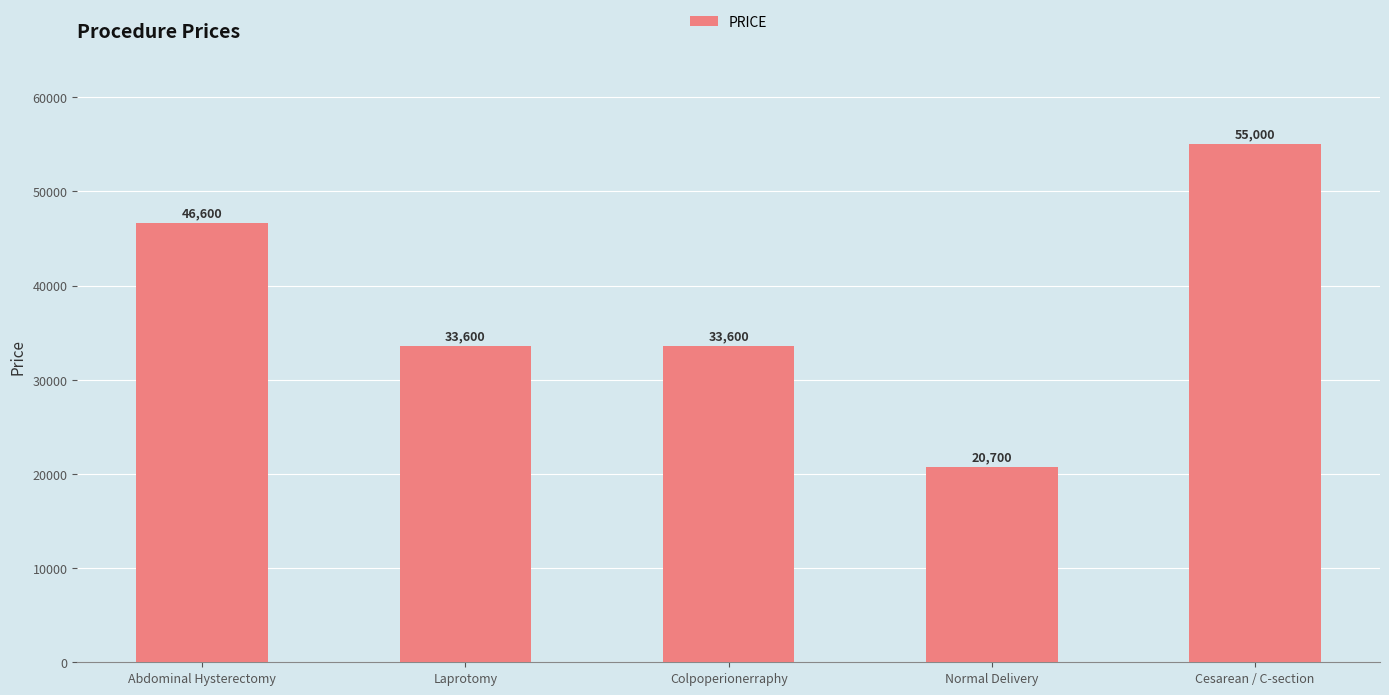

Reading left to right, what are all the values shown in this chart?

46600	33600	33600	20700	55000